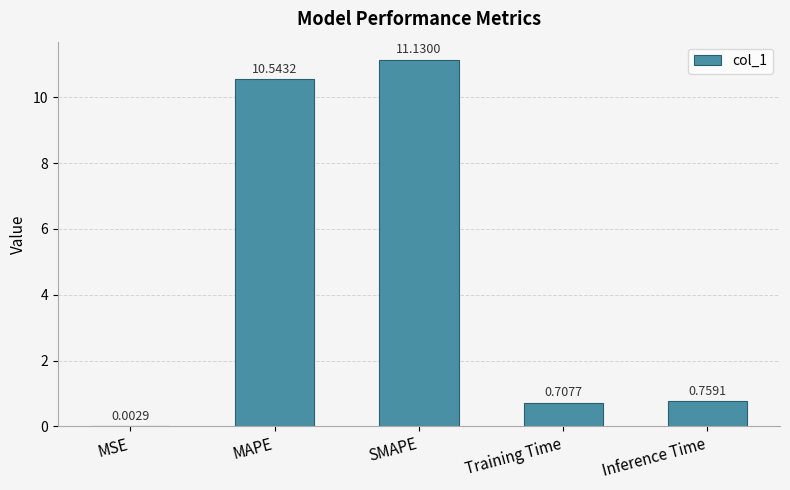

Where is the data nearest to the value 5?

Inference Time